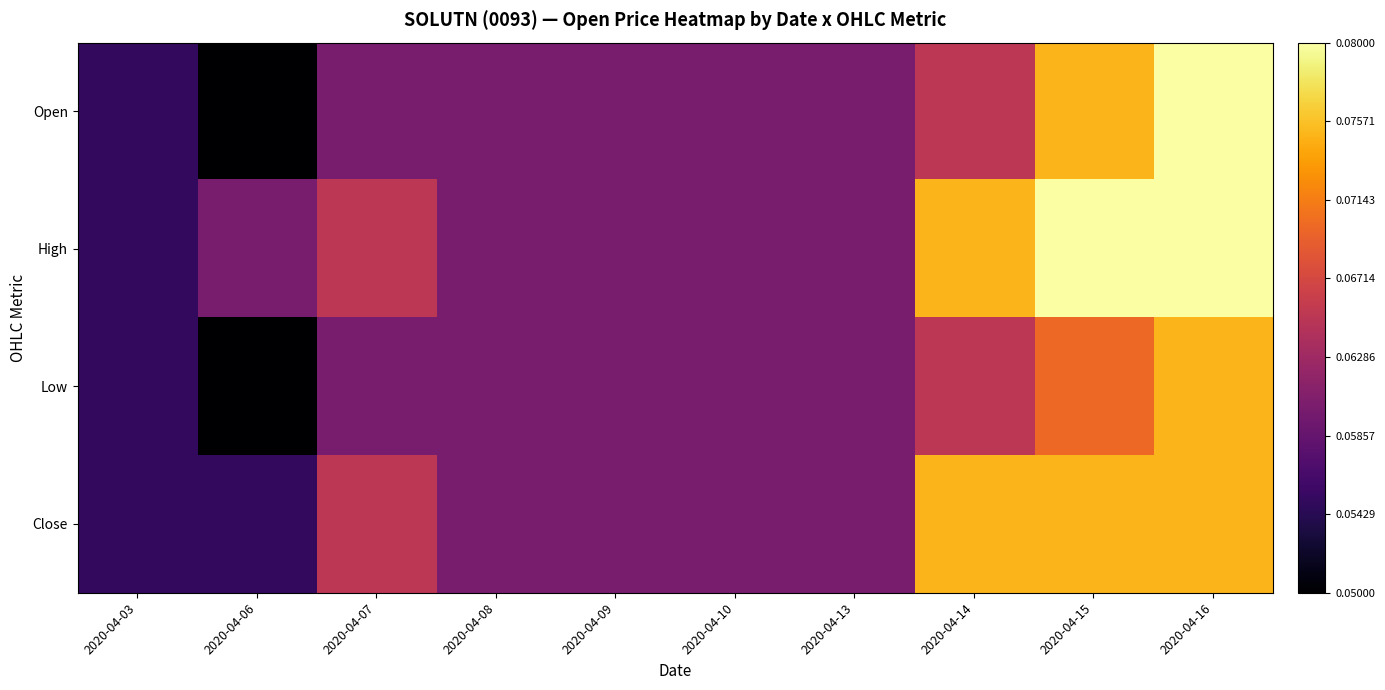

Which has a higher value, 2020-04-15 or 2020-04-06?

2020-04-15